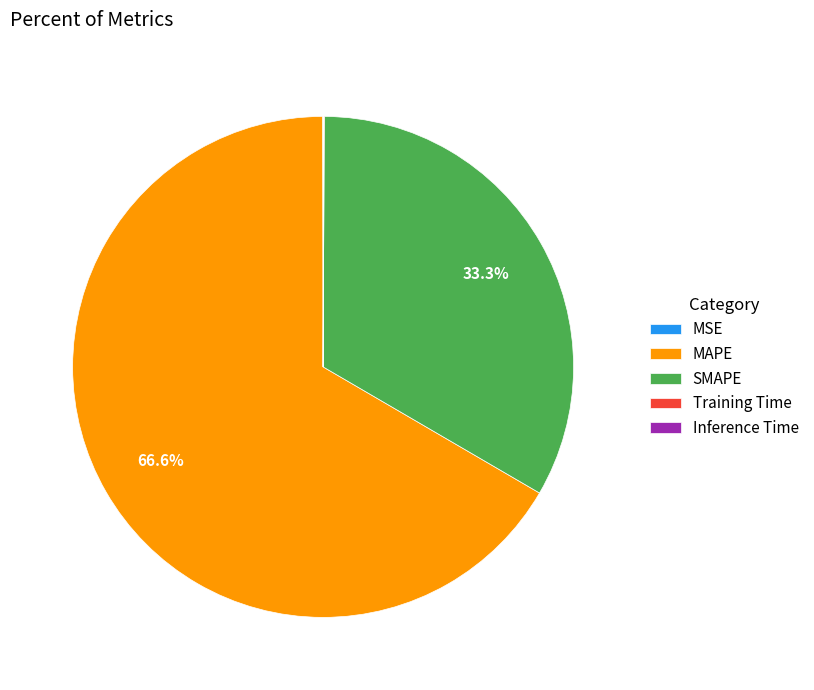

Do MAPE and SMAPE together represent more than half of the pie?

Yes